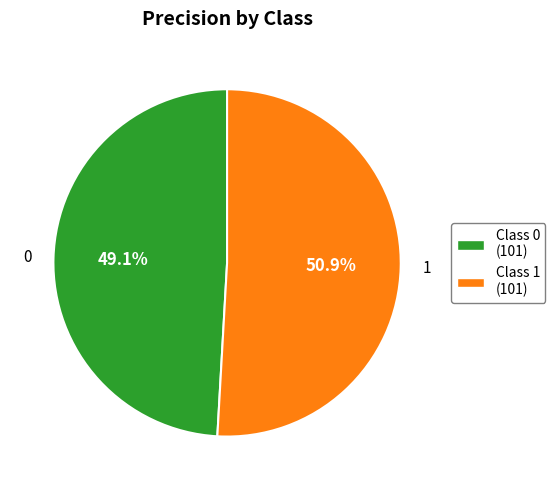

Does any single category account for the majority?

Yes